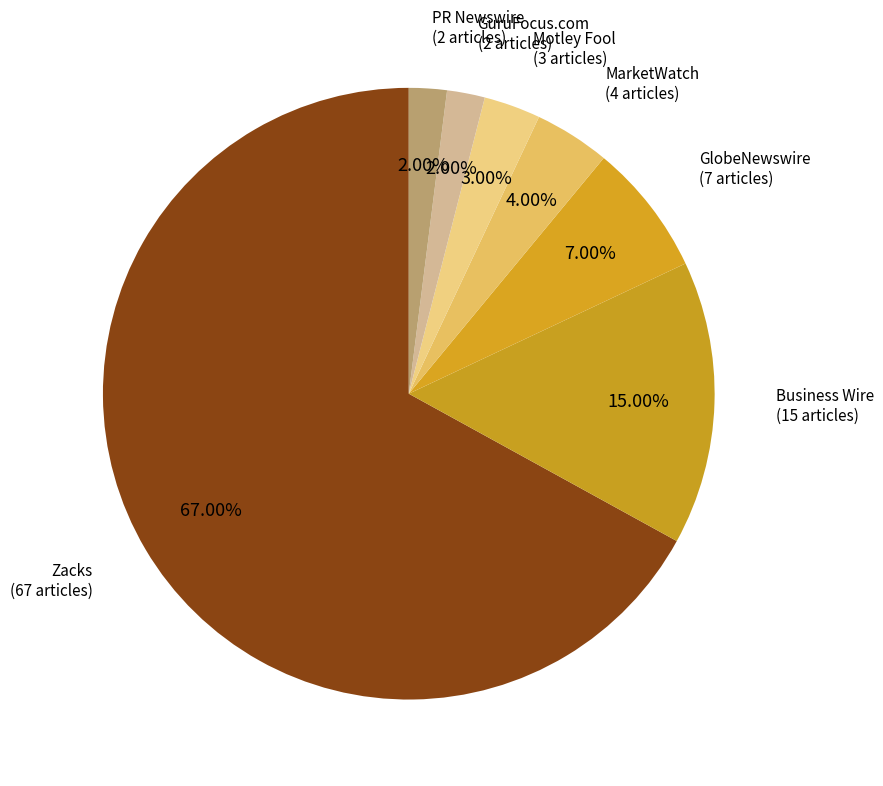

Which category has the biggest portion of the pie?

Zacks